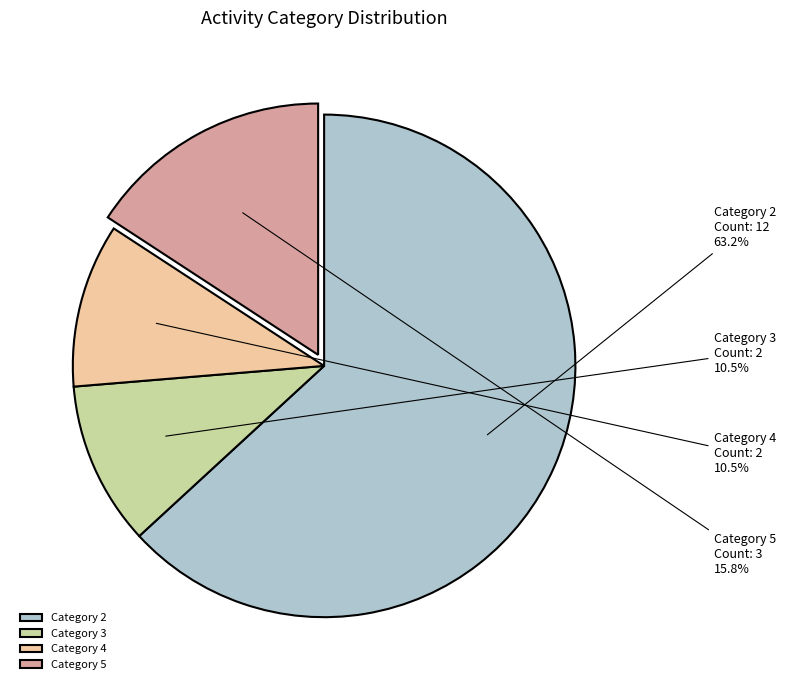

Which has a higher value, Category 5 or Category 3?

Category 5